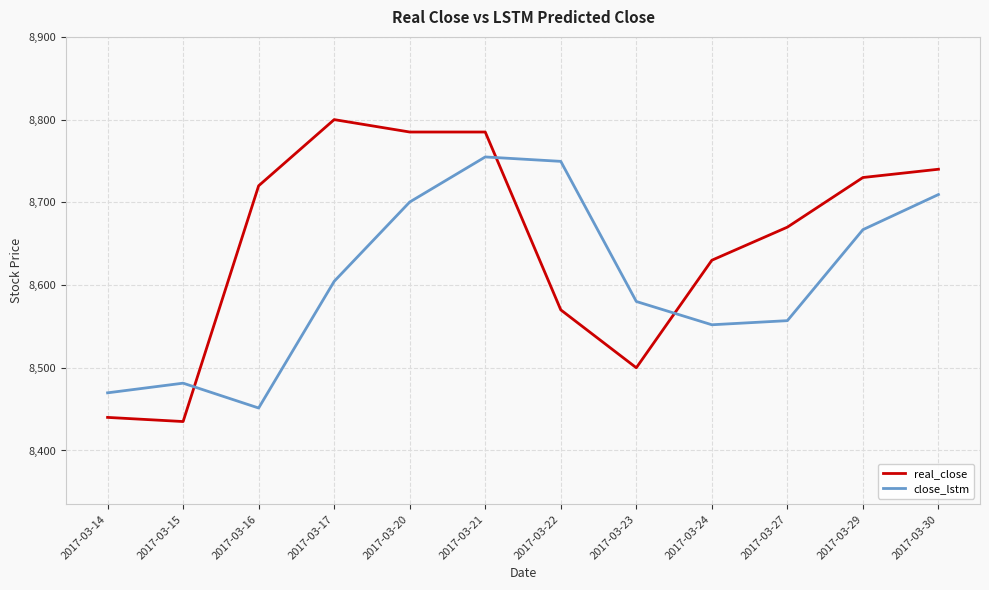

Does the chart have visible grid lines?

Yes